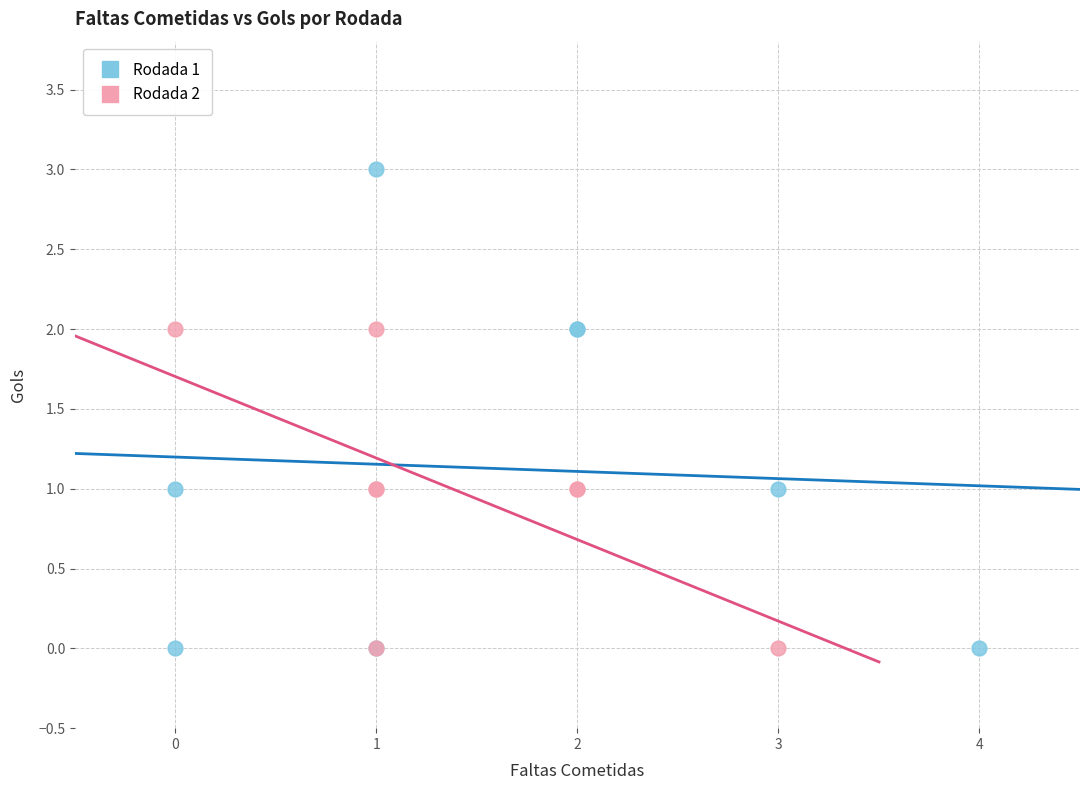

Which series contains the highest Y value?

Rodada 1